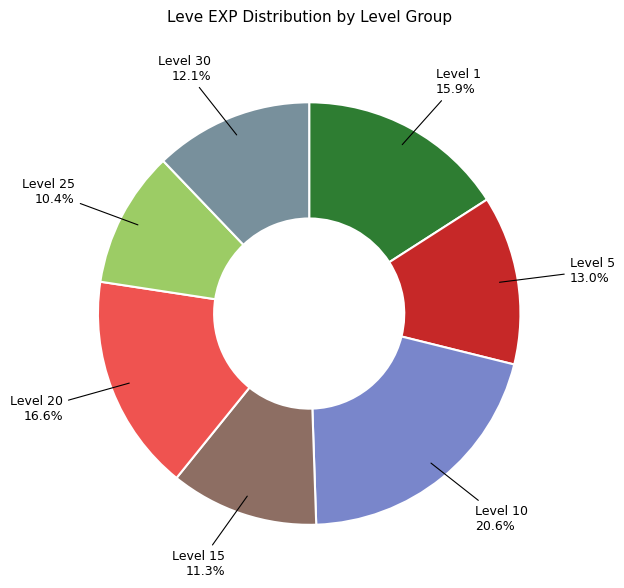

Does any single category account for the majority?

No